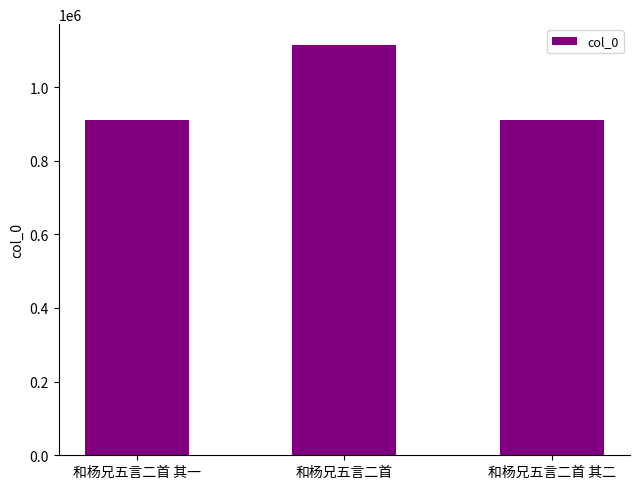

Between 和杨兄五言二首 and 和杨兄五言二首 其一, which is larger?

和杨兄五言二首